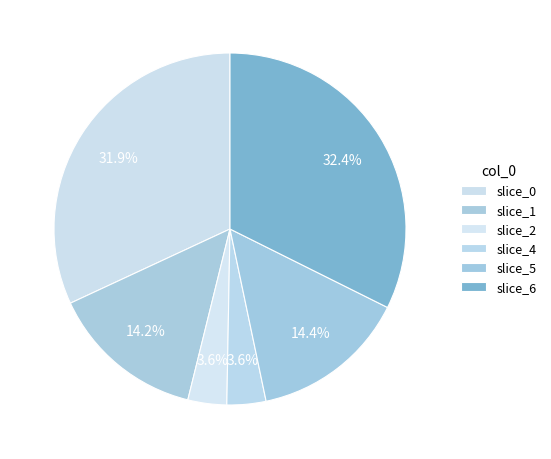

Which category has the smallest portion of the pie?

2